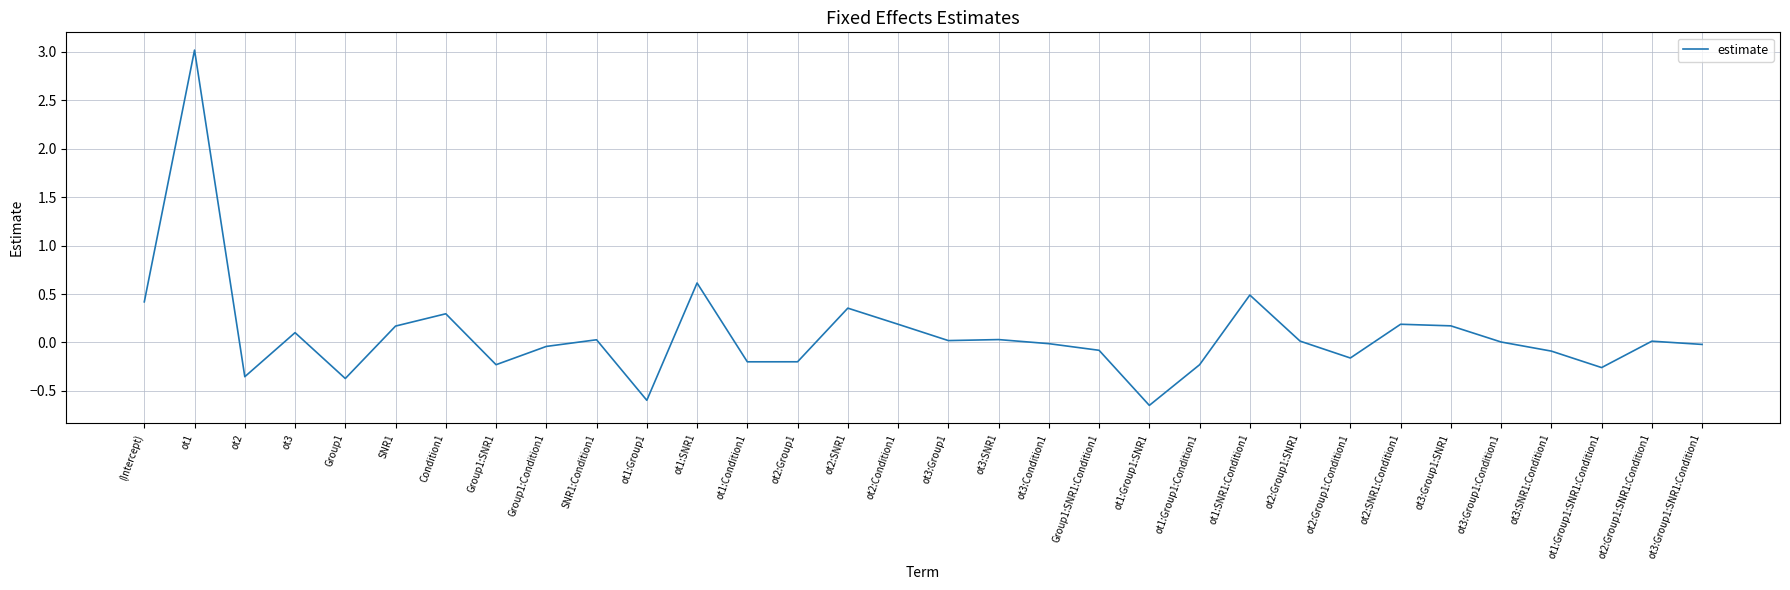

Where is the data nearest to the value 1?

ot1:SNR1